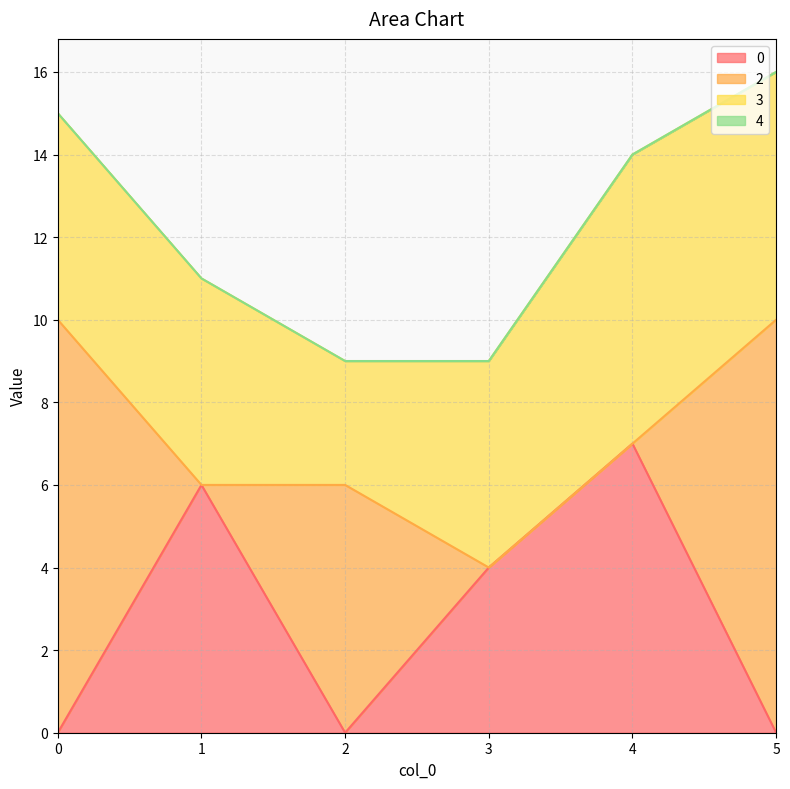

Which series has the largest range (max minus min)?

2